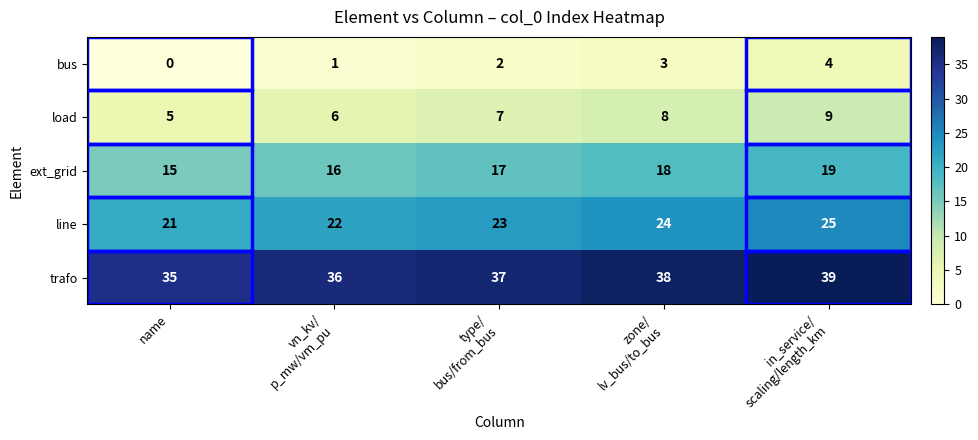

Count the trafo values in the range 36 to 38.

3